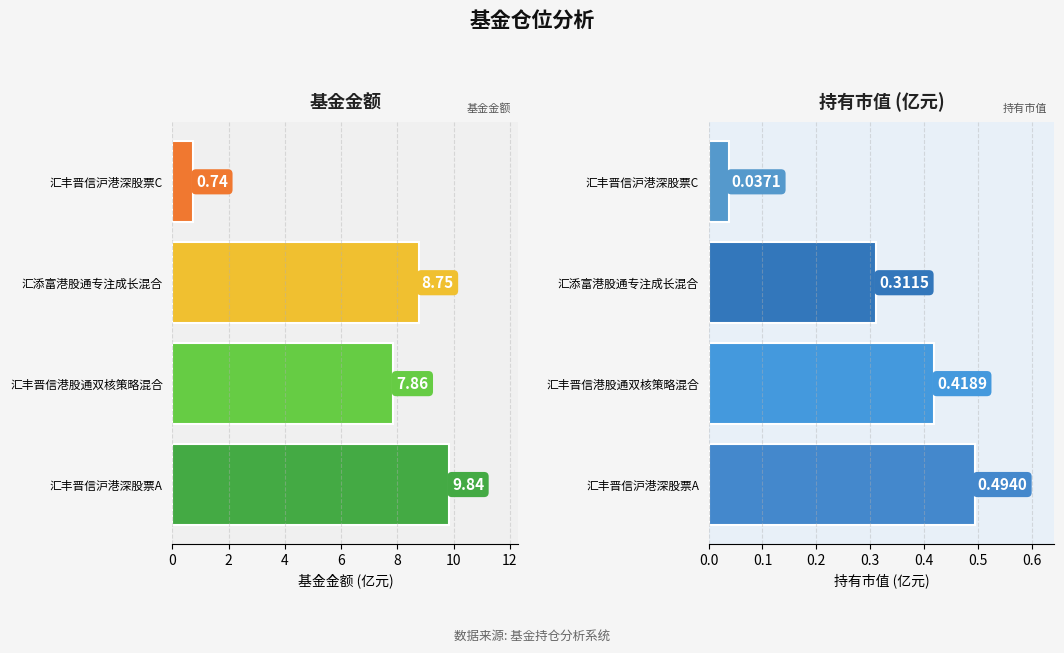

Does the chart contain any negative values?

No